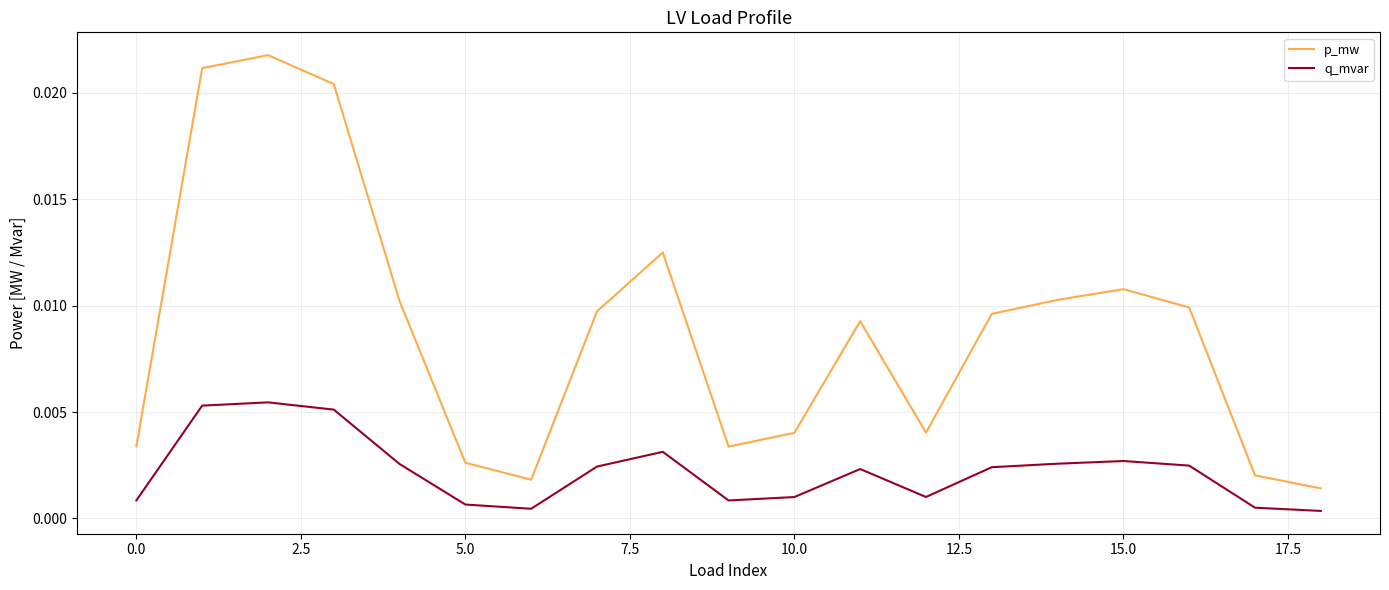

True or false: p_mw and q_mvar cross at least once.

False